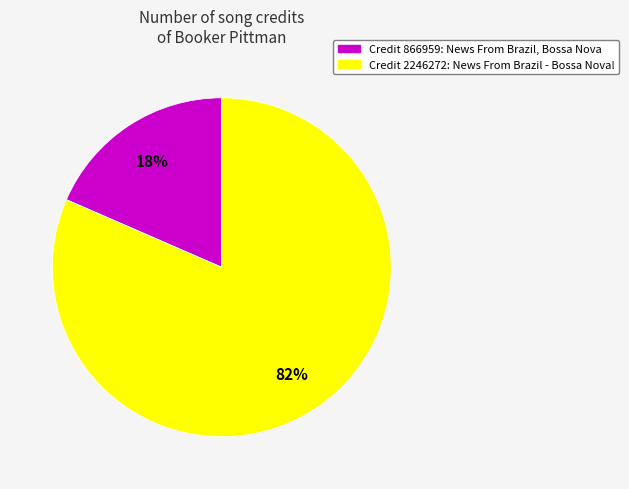

To the nearest percent, what is the average slice percentage?

50%